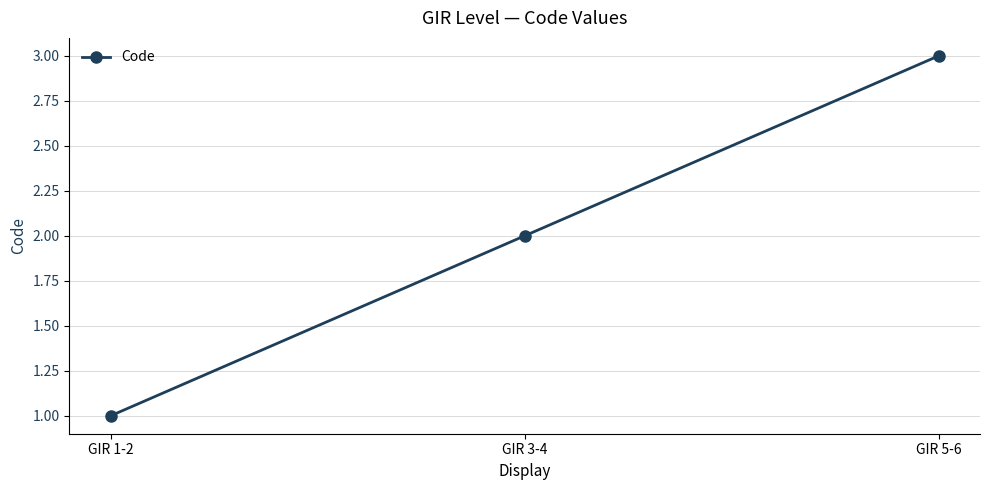

Reading left to right, extract all data points from this chart.

1	2	3